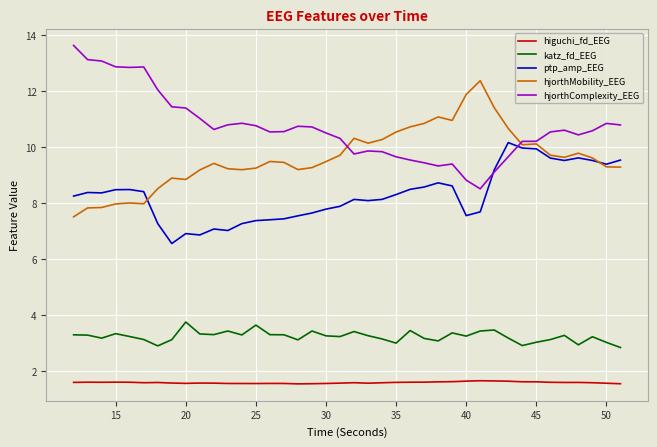

List the series in order of their peak value, highest first.

hjorthComplexity_EEG, hjorthMobility_EEG, ptp_amp_EEG, katz_fd_EEG, higuchi_fd_EEG